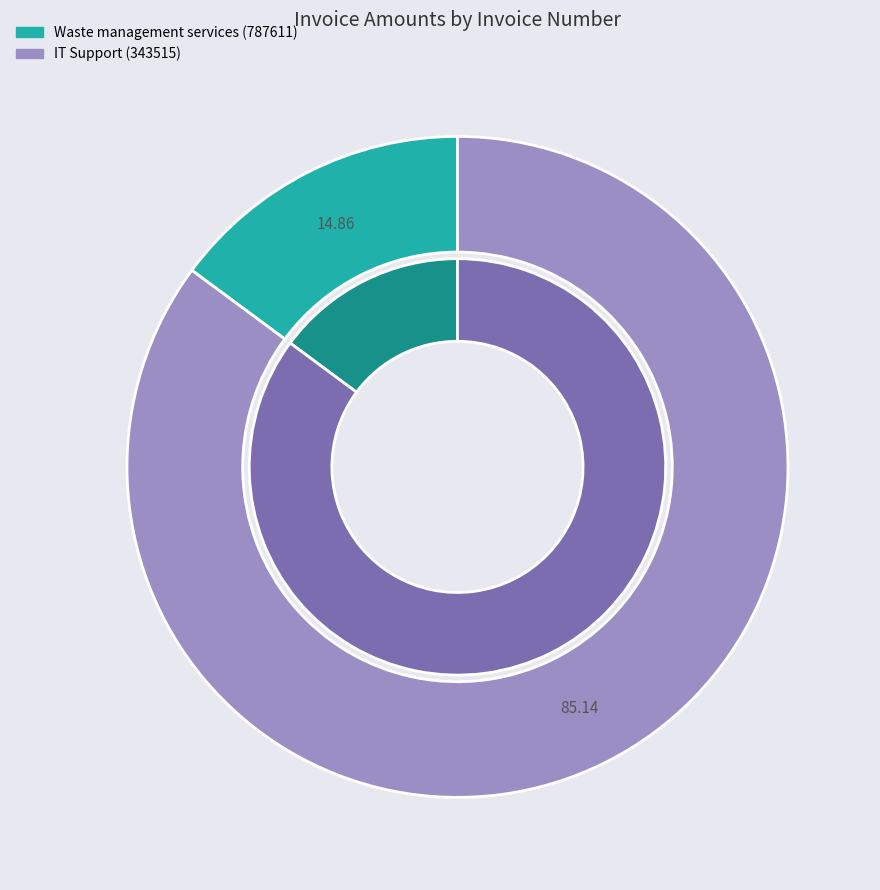

What is the change in value from 787611 to 343515?

+176102